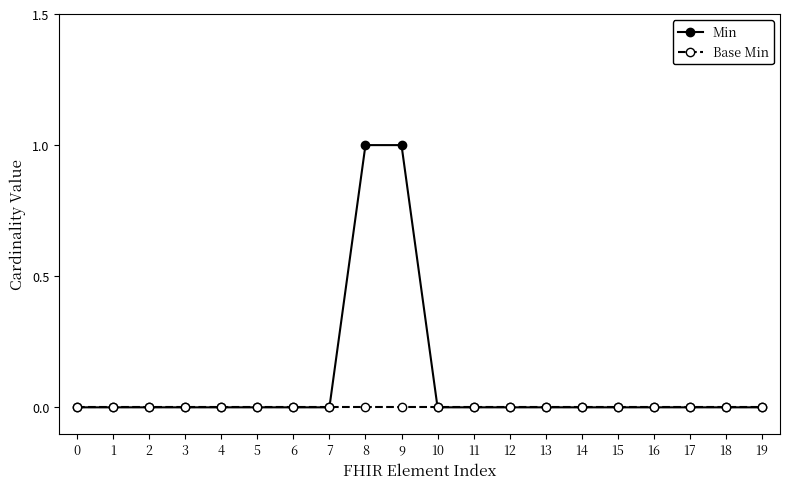

How many lines are shown in the chart?

2